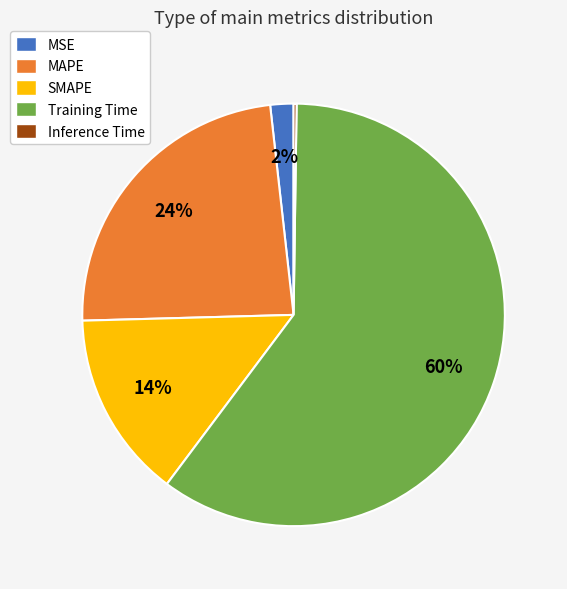

Which category has the biggest portion of the pie?

Training Time